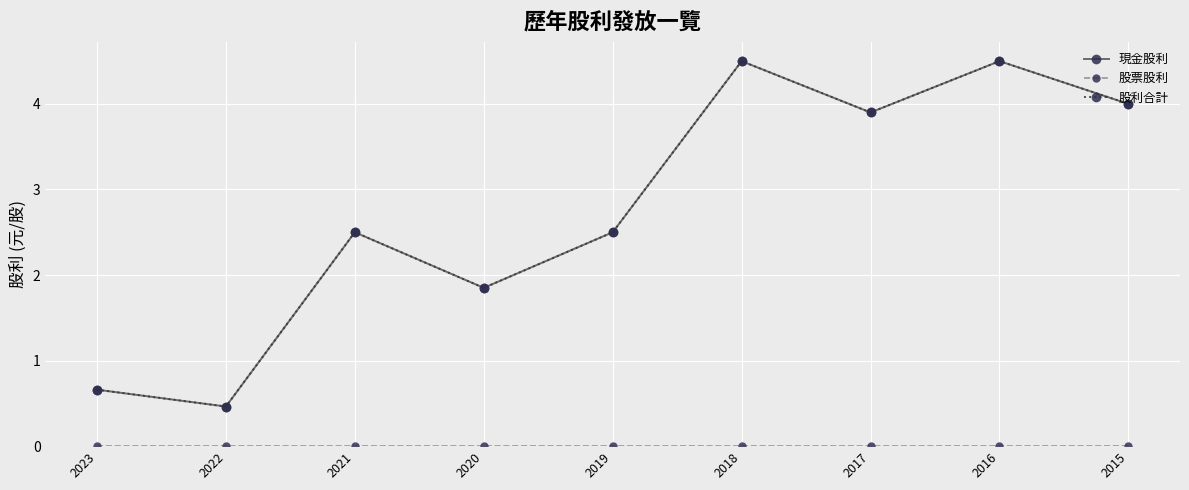

Does the chart have visible grid lines?

Yes